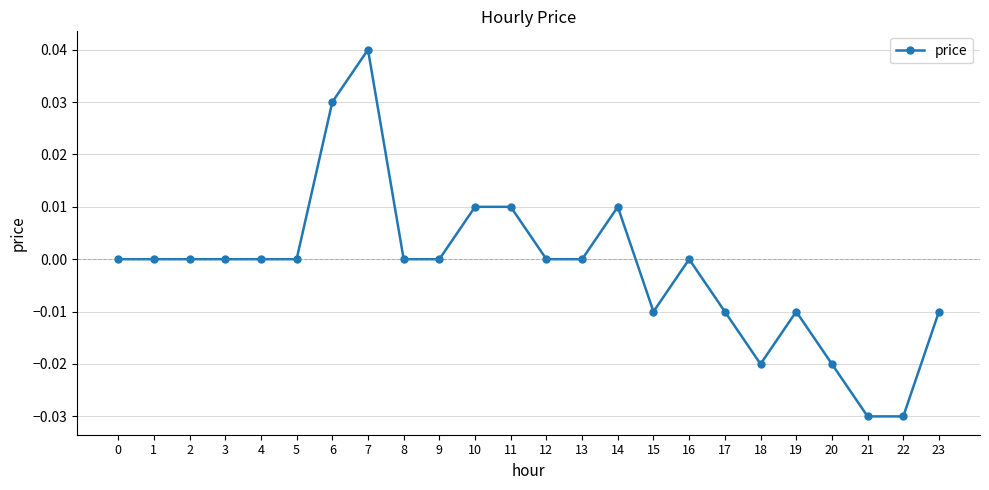

True or false: the data shows 0.0 at 3.

True